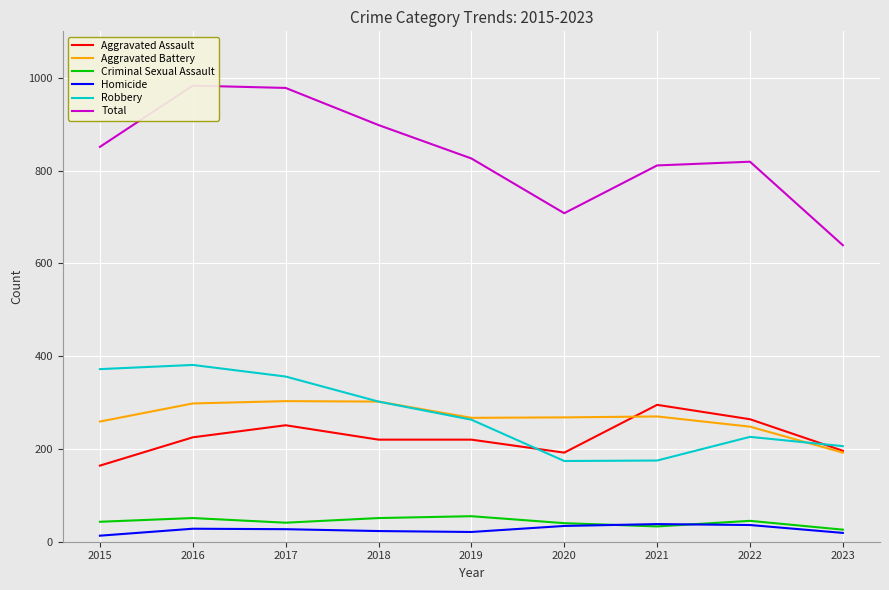

What is the average value of the Aggravated Battery series?

267